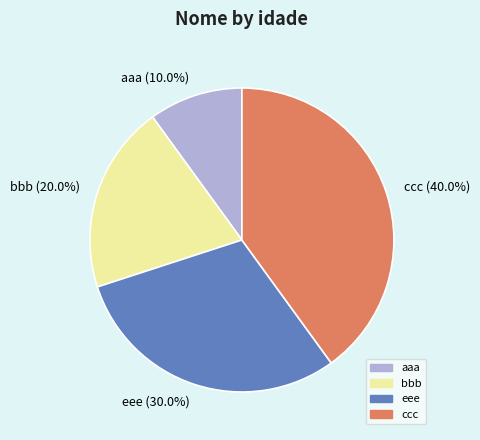

Is aaa the majority of the pie?

No